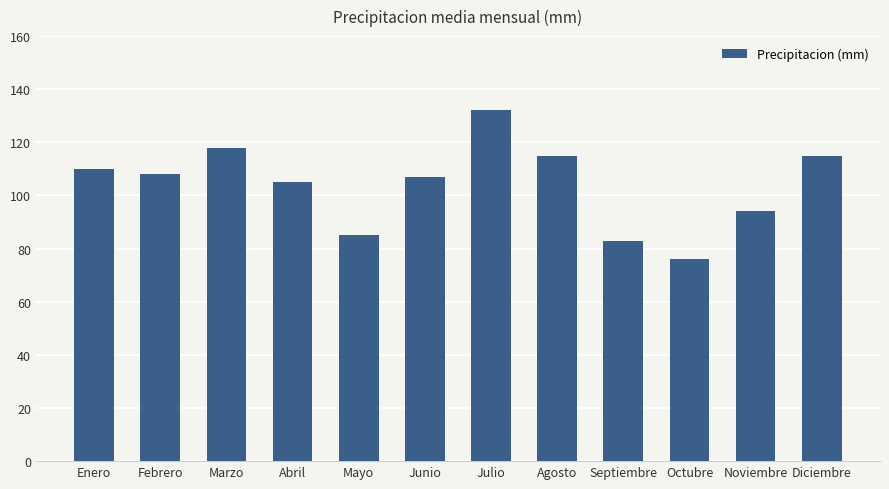

What is the value of the 4th bar from the left?

105